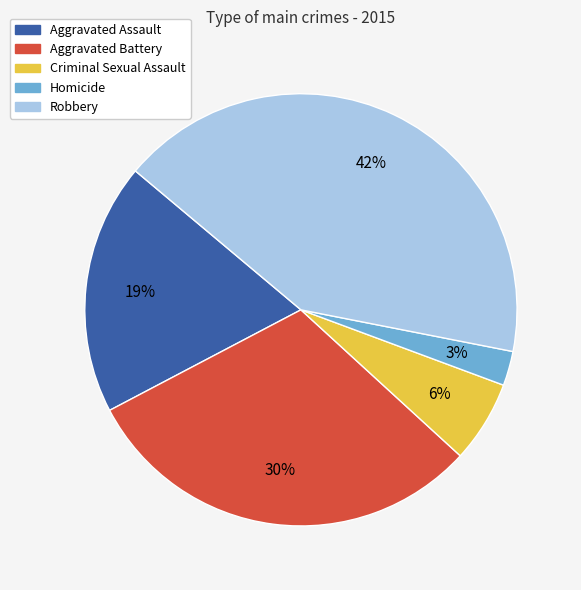

To the nearest percent, what portion does Criminal Sexual Assault represent?

6%